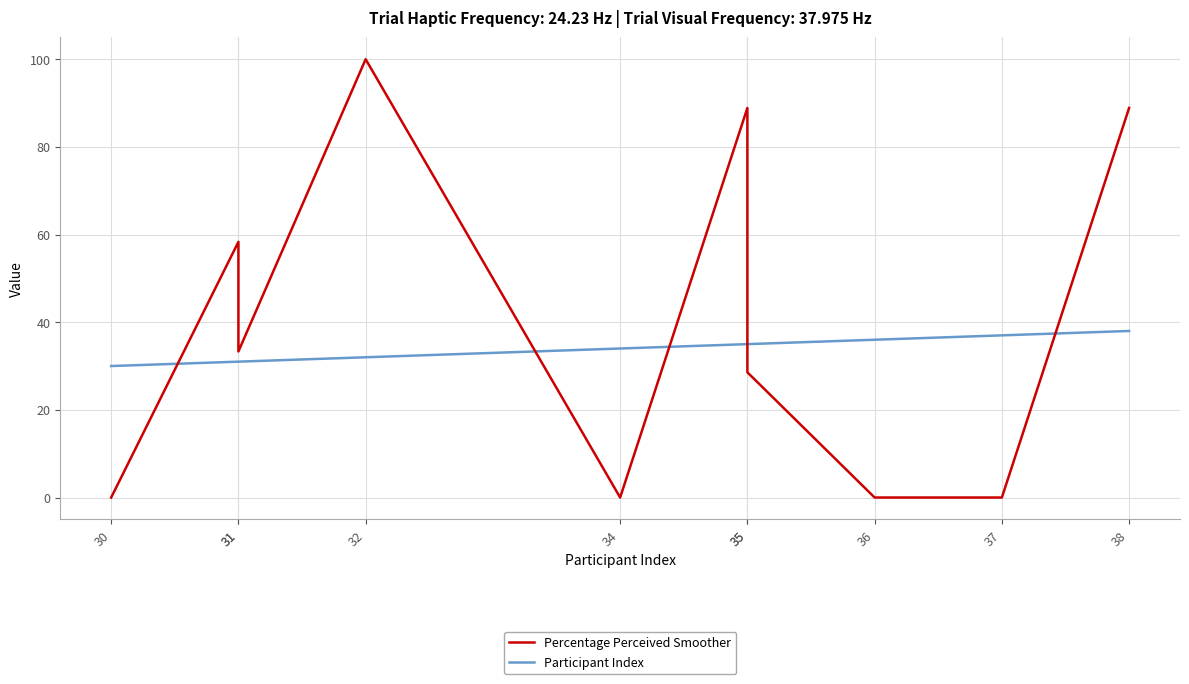

Between which two adjacent categories do Percentage Perceived Smoother and Participant Index first intersect?

30 and 31